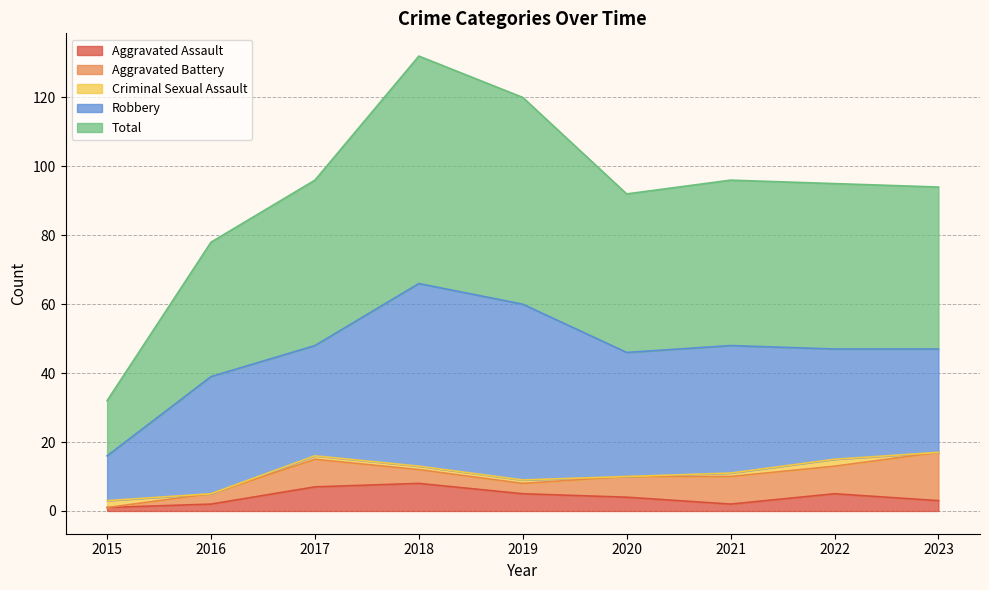

Reading left to right, list all the values displayed in this chart.

Aggravated Assault: 1	2	7	8	5	4	2	5	3
Aggravated Battery: 0	3	8	4	3	6	8	8	14
Criminal Sexual Assault: 2	0	1	1	1	0	1	2	0
Robbery: 13	34	32	53	51	36	37	32	30
Total: 16	39	48	66	60	46	48	48	47